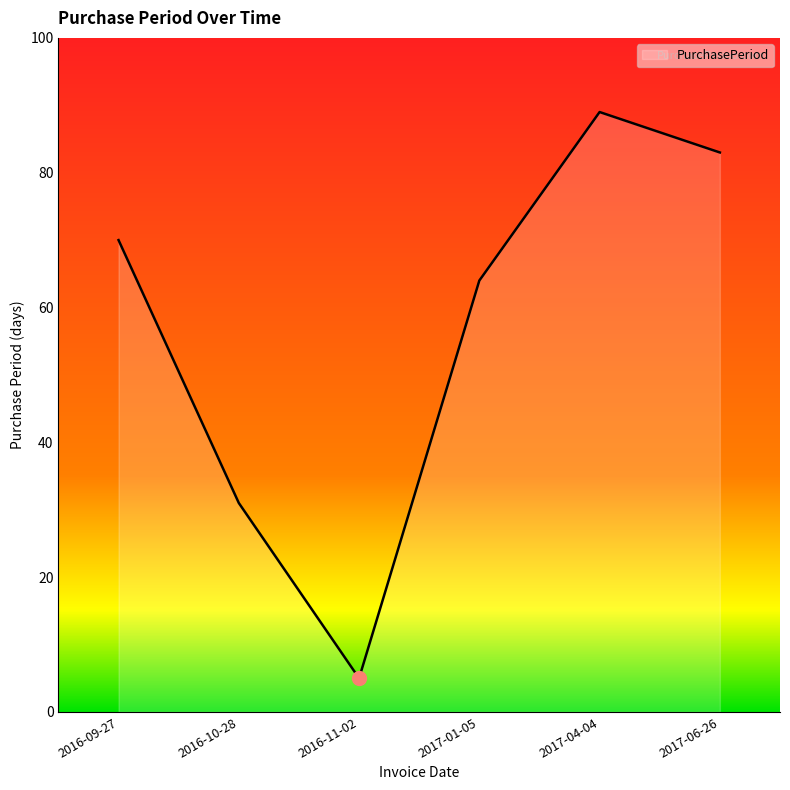

True or false: the data has more than 2 interior local peaks.

False